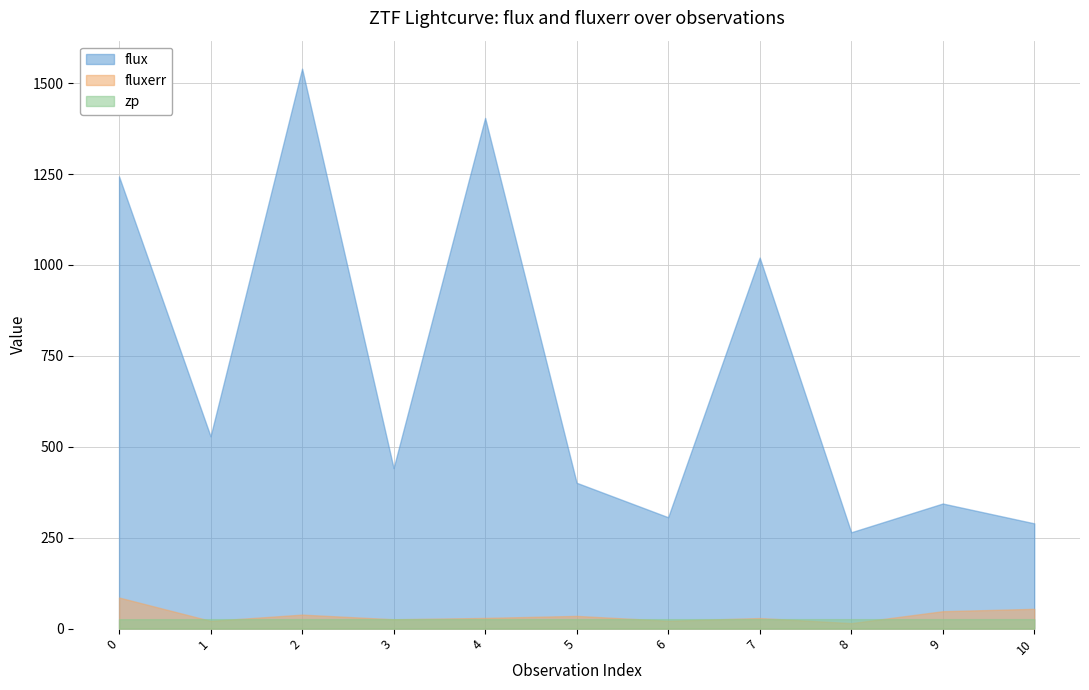

Which series has the largest total across all categories?

flux